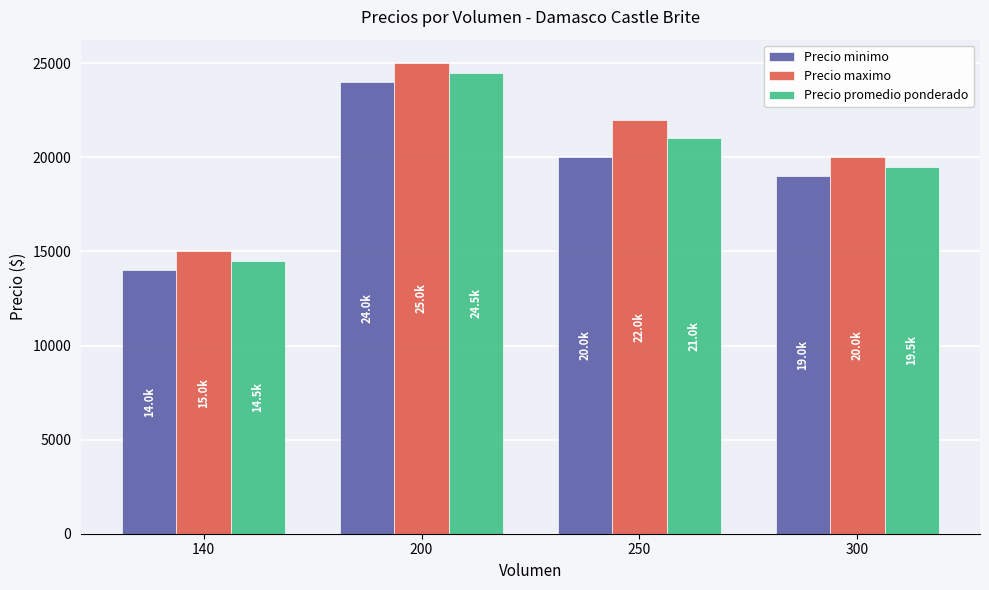

What is the total value across all series at 200?

73500